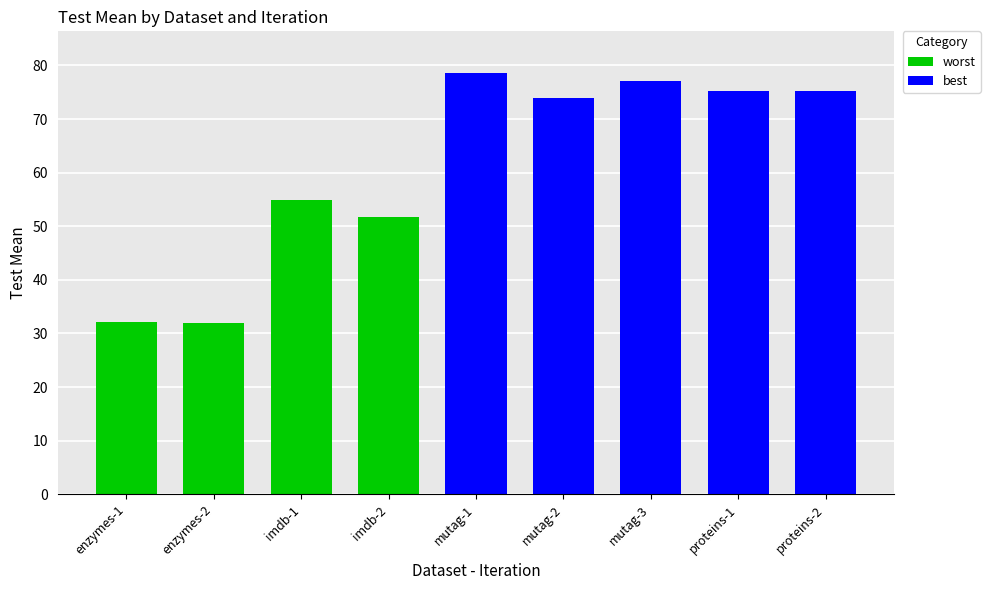

What is the value of the test_mean bar at the 1st from the left?

32.2